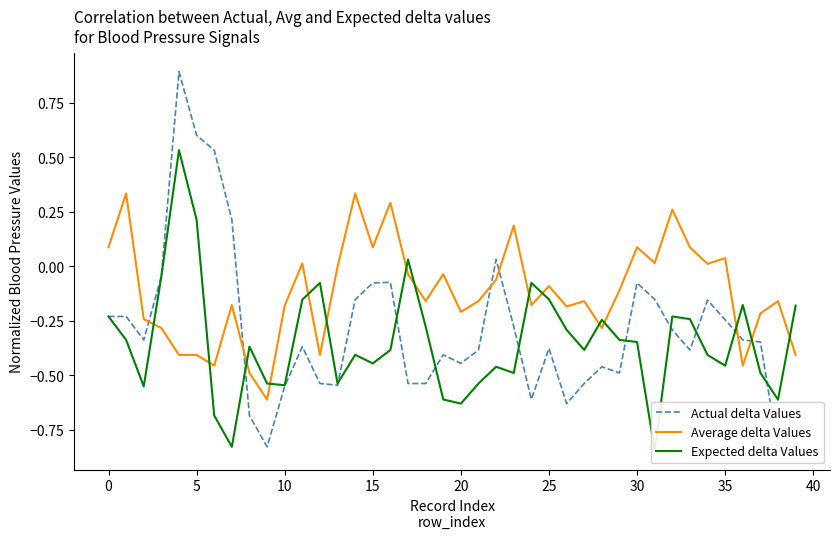

Is the value of Expected delta Values at 22 greater than the value of Average delta Values at 35?

Yes